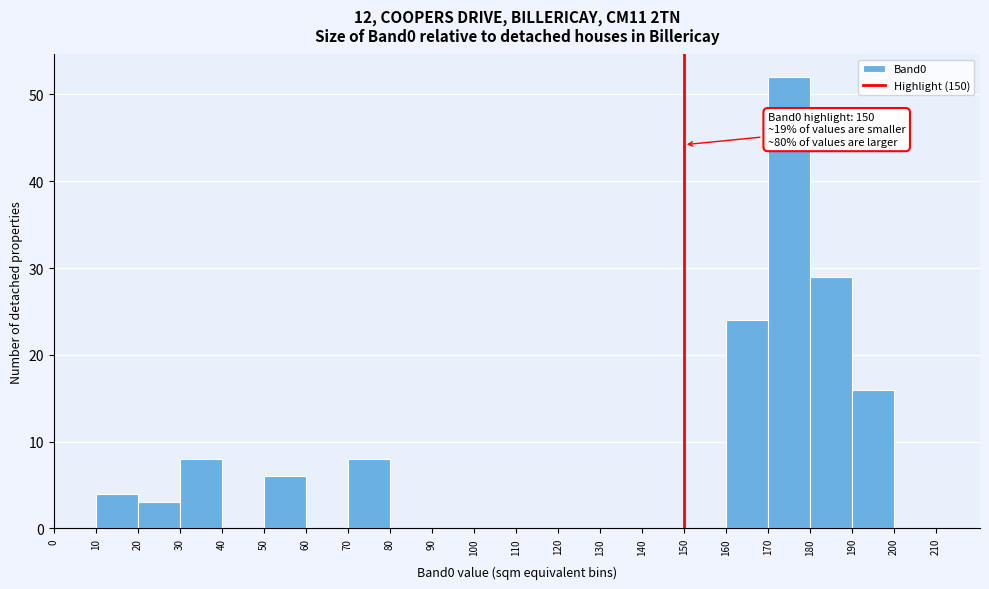

Over which range of the x-axis is the bar tallest?

170 to 180